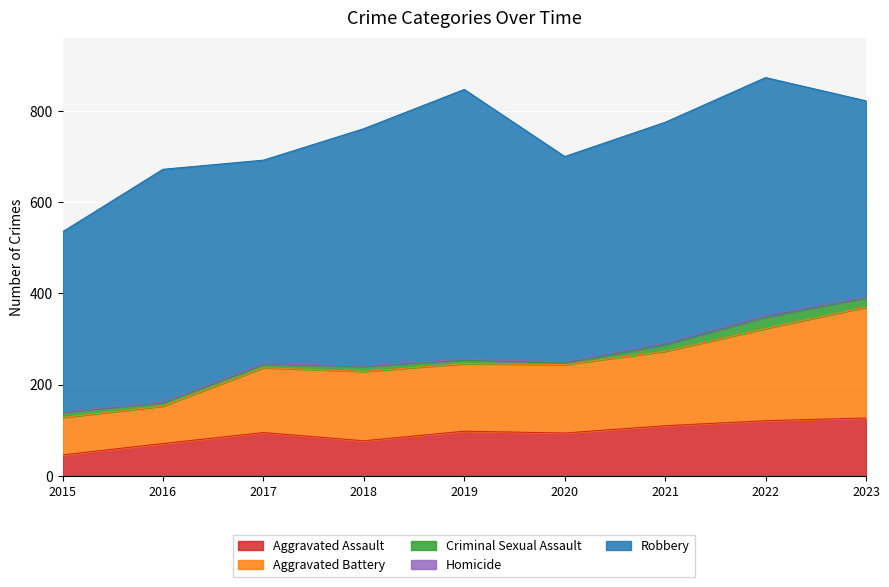

Reading right to left, what are all the values shown in this chart?

Aggravated Assault: 127	121	110	94	98	77	95	71	46
Aggravated Battery: 243	202	163	150	148	152	142	82	82
Criminal Sexual Assault: 20	24	14	3	8	11	8	8	12
Homicide: 2	5	4	3	2	1	1	1	0
Robbery: 430	521	484	450	591	520	446	510	395